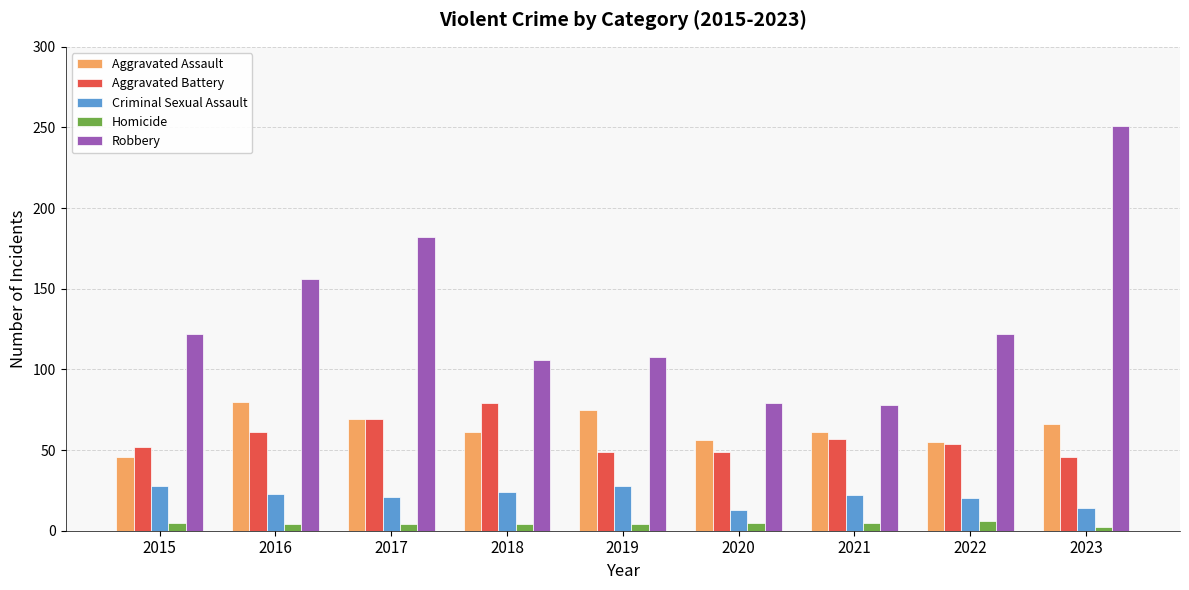

Count the number of categories in the chart.

9